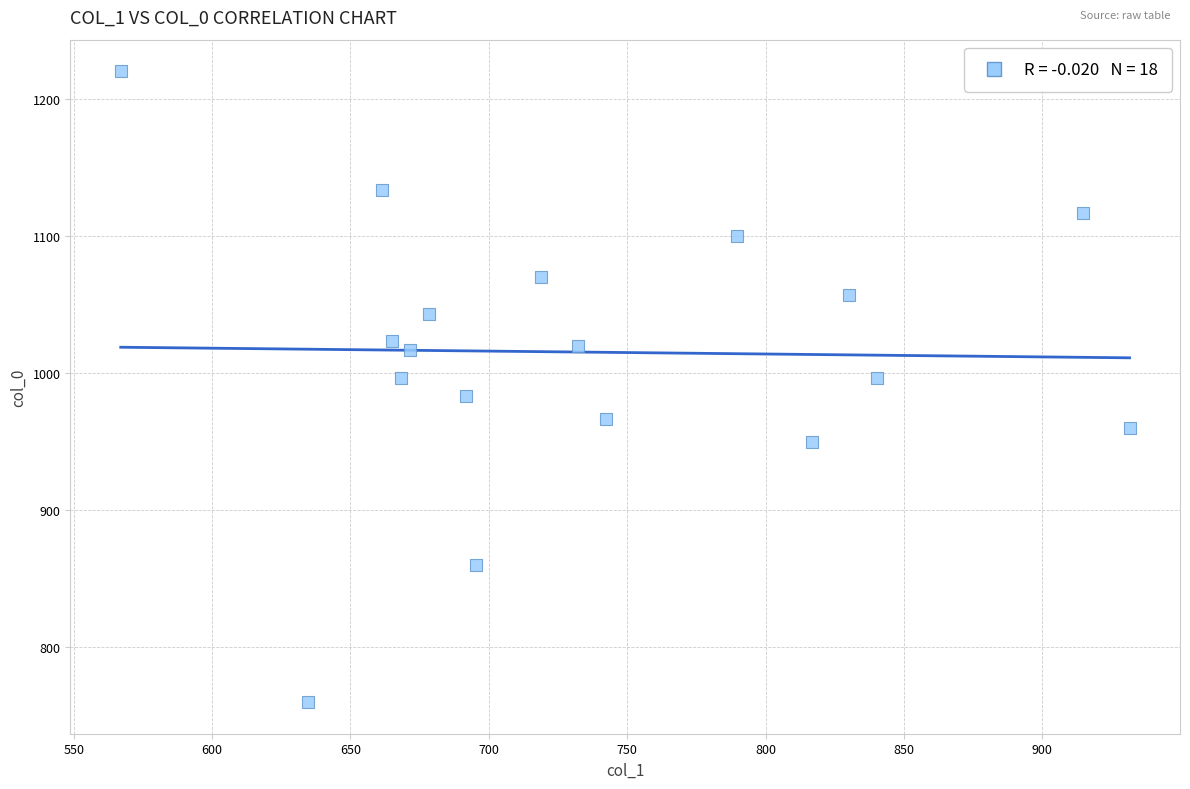

What is the range of Y values (max minus min)?

460.0